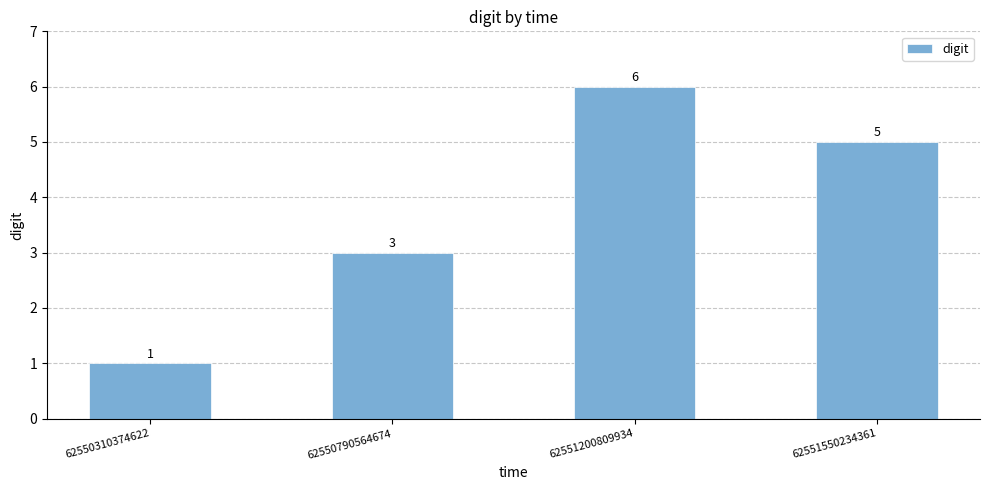

Count the number of categories in the chart.

4